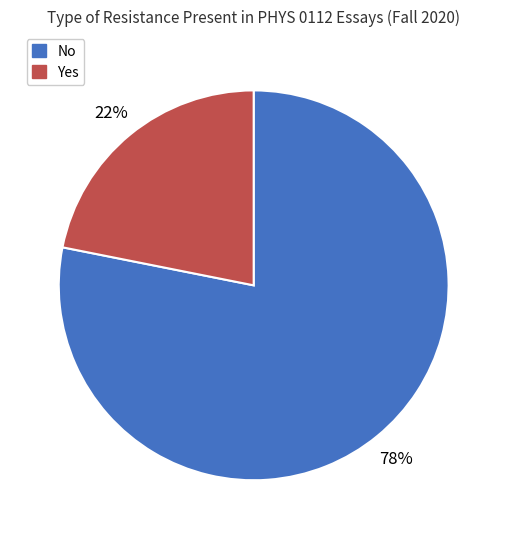

Which slice is the largest?

No